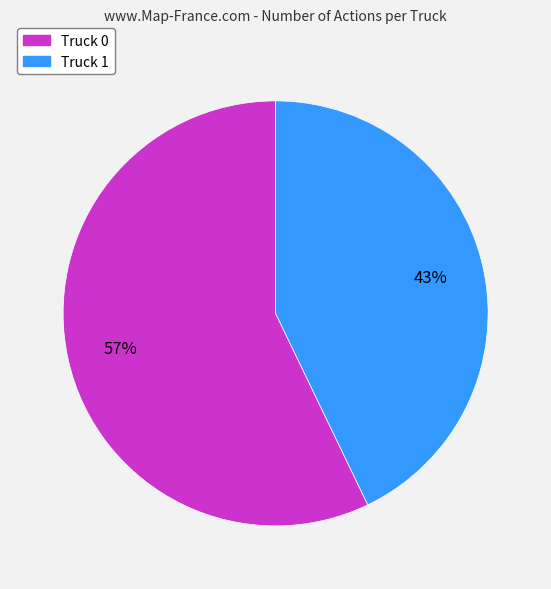

Do Truck 0 and Truck 1 together represent more than half of the pie?

Yes